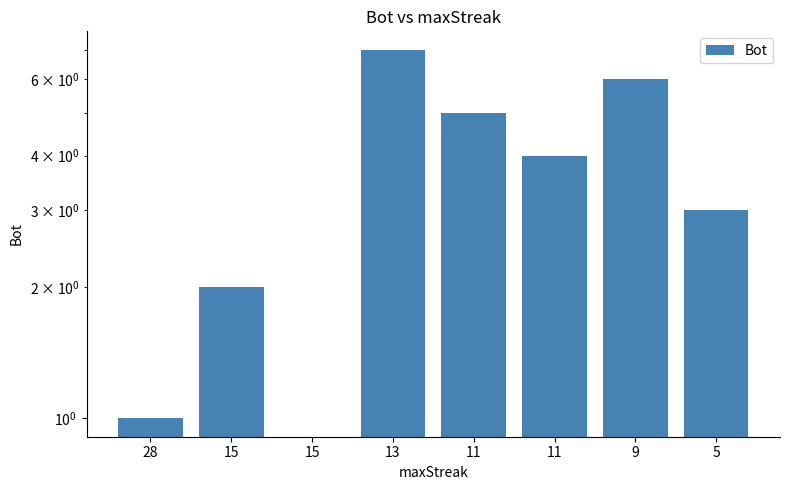

List the labels in order of value, smallest first.

15, 28, 15, 5, 11, 11, 9, 13